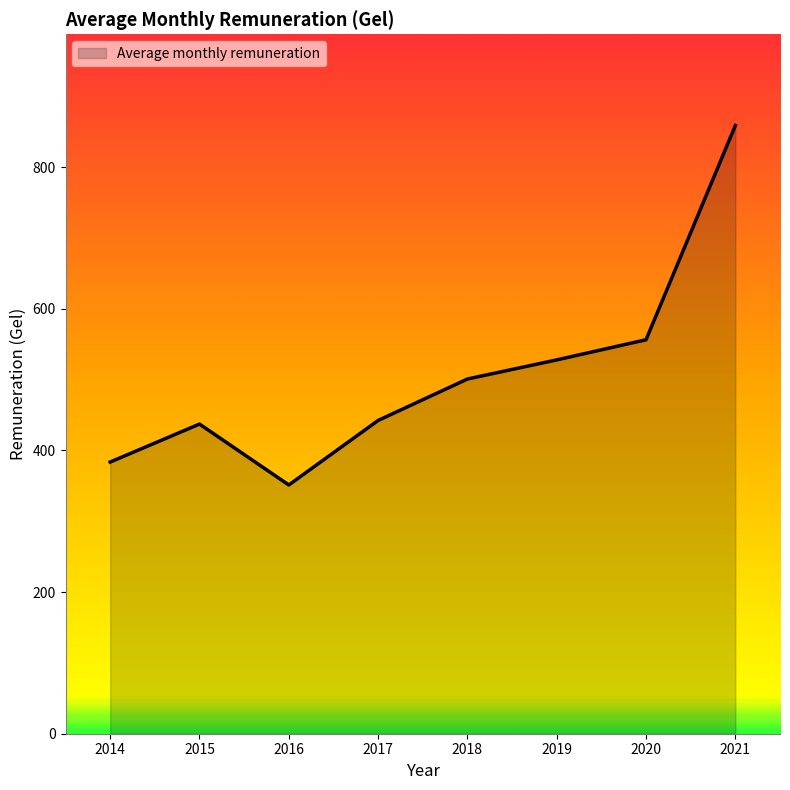

How many lines are shown in the chart?

1